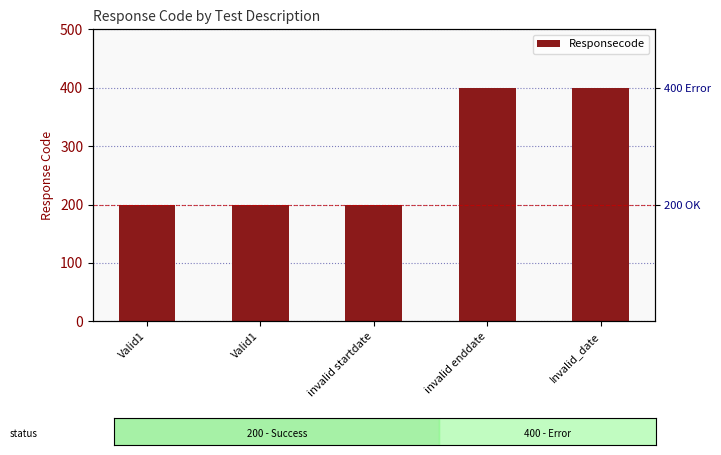

What is the value of the 3rd bar from the left?

200